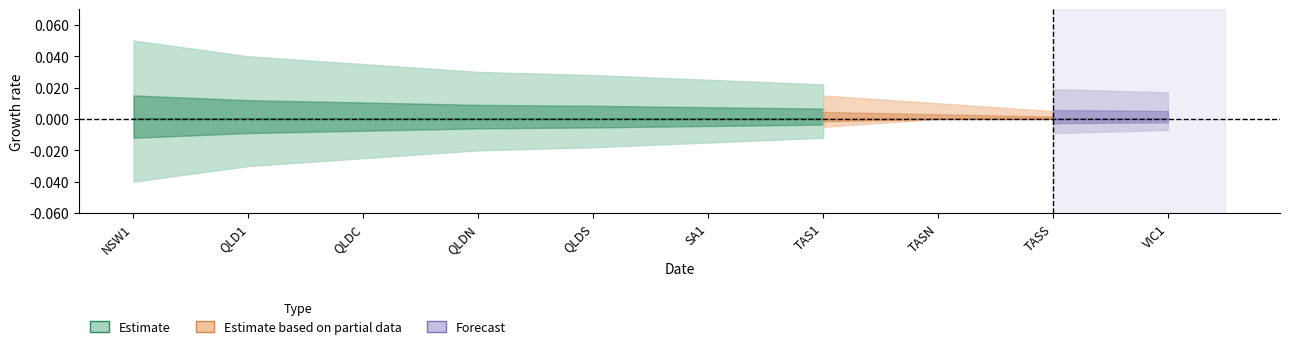

Between QLDS and VIC1, which is larger?

QLDS